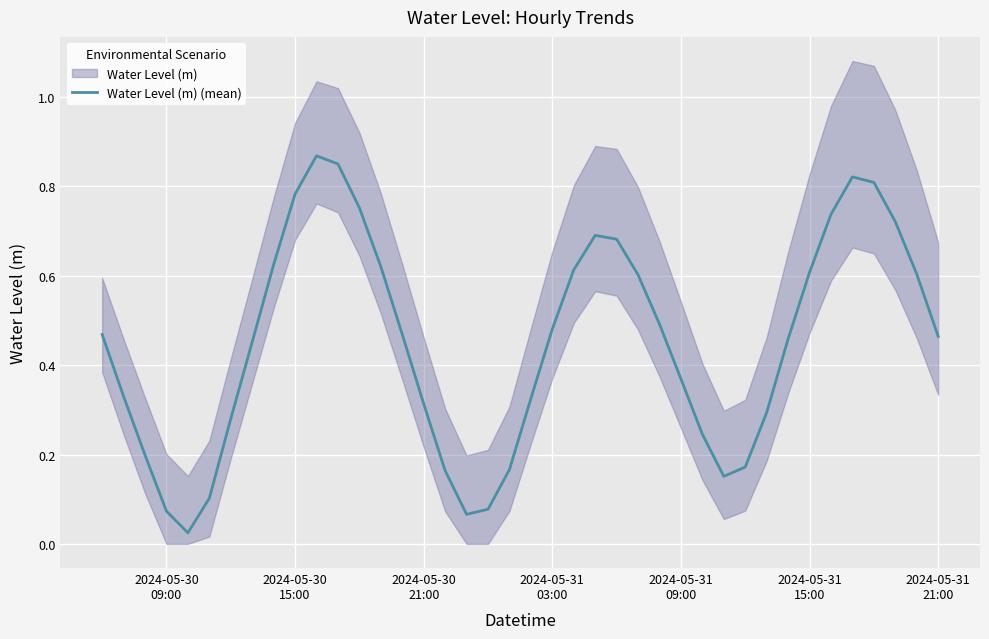

How many categories are shown in the chart?

40